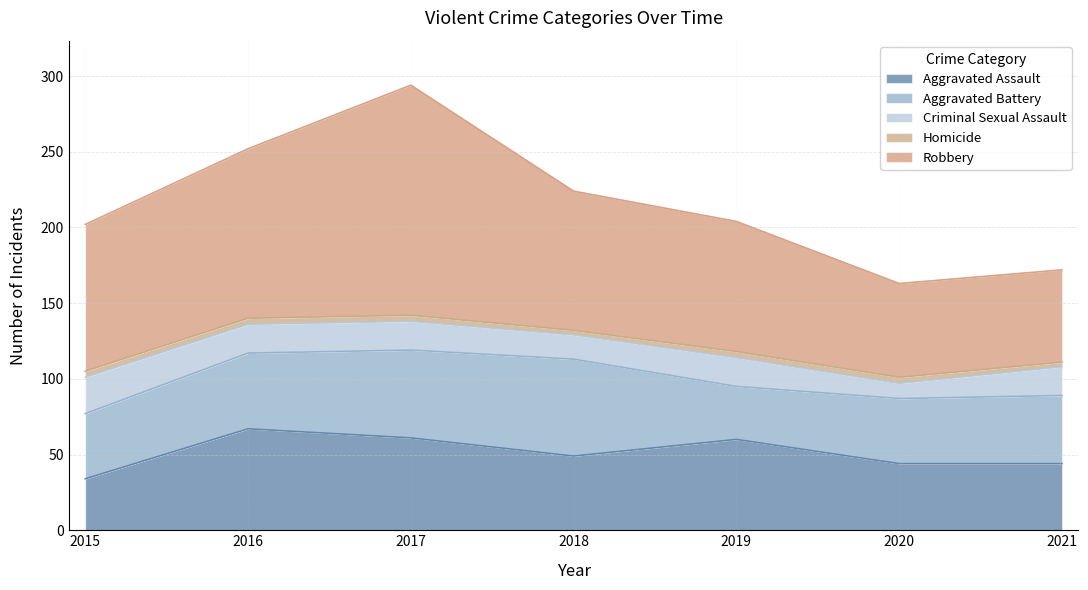

True or false: Aggravated Assault and Robbery cross at least once.

False